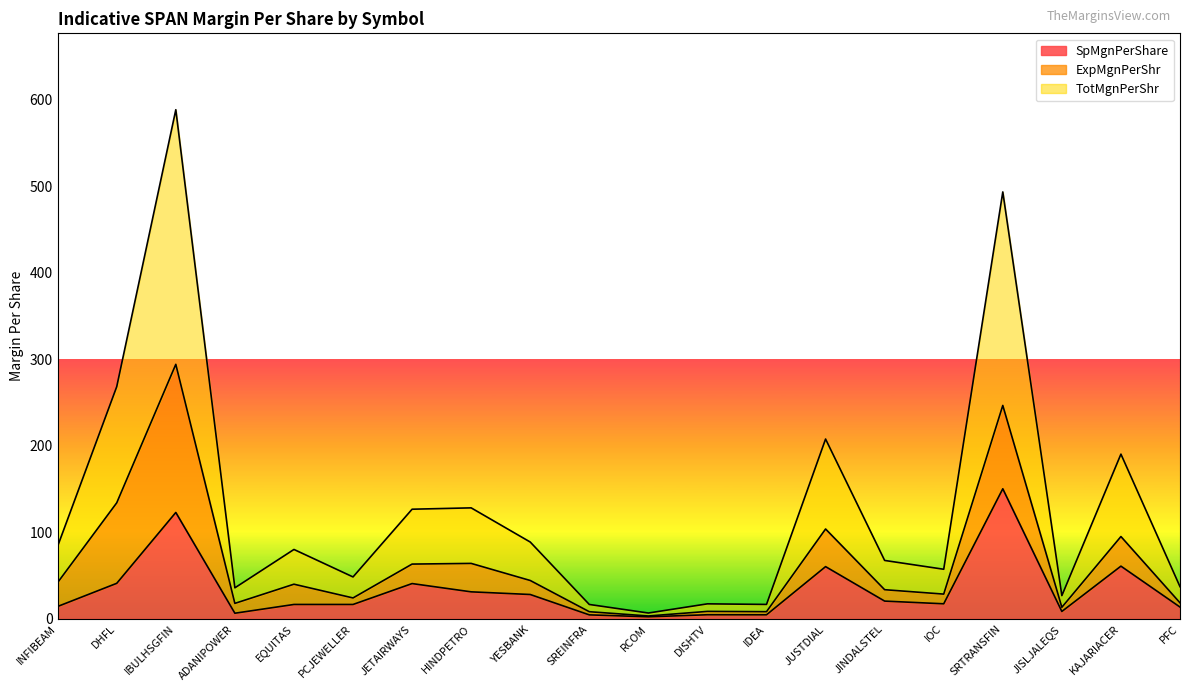

At which category does SpMgnPerShare reach its first local valley?

ADANIPOWER